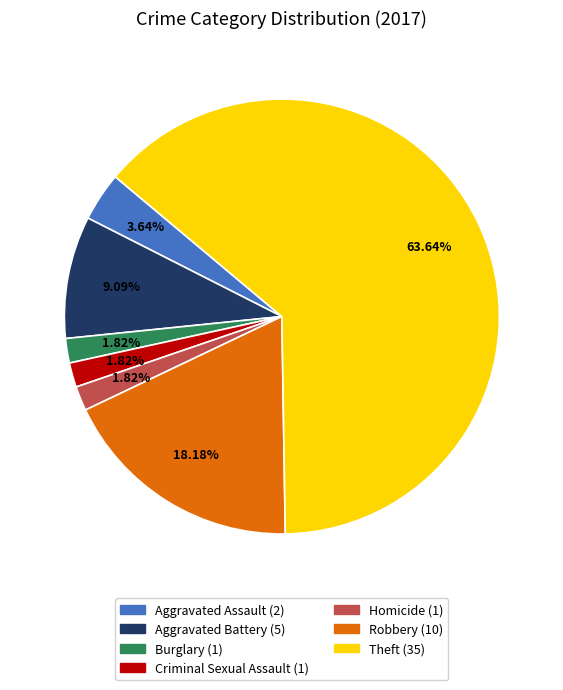

To the nearest percent, what percentage of the pie is Theft?

64%